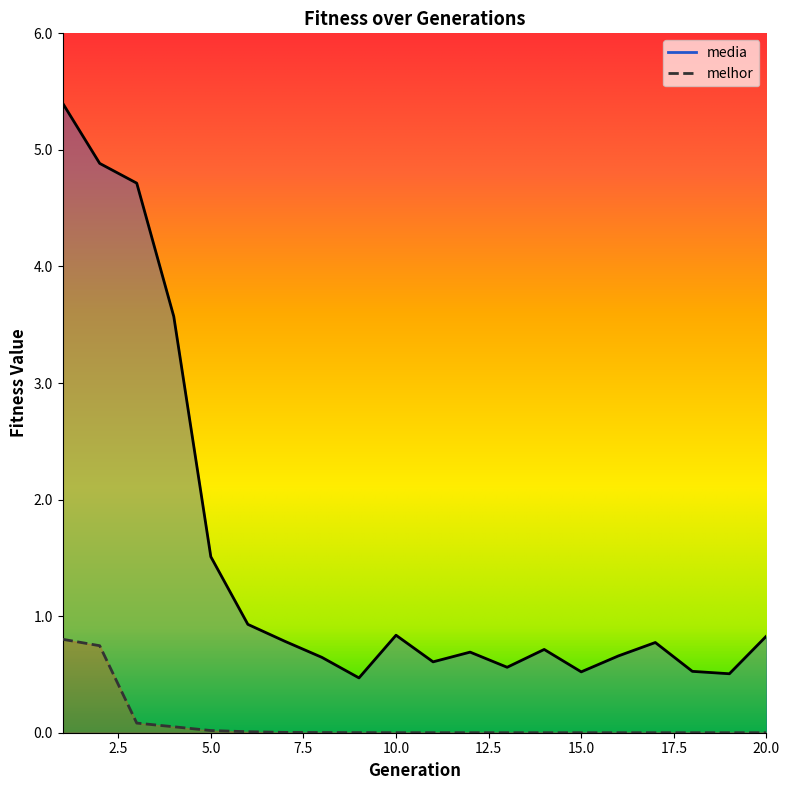

List the series in order of their peak value, lowest first.

melhor, media